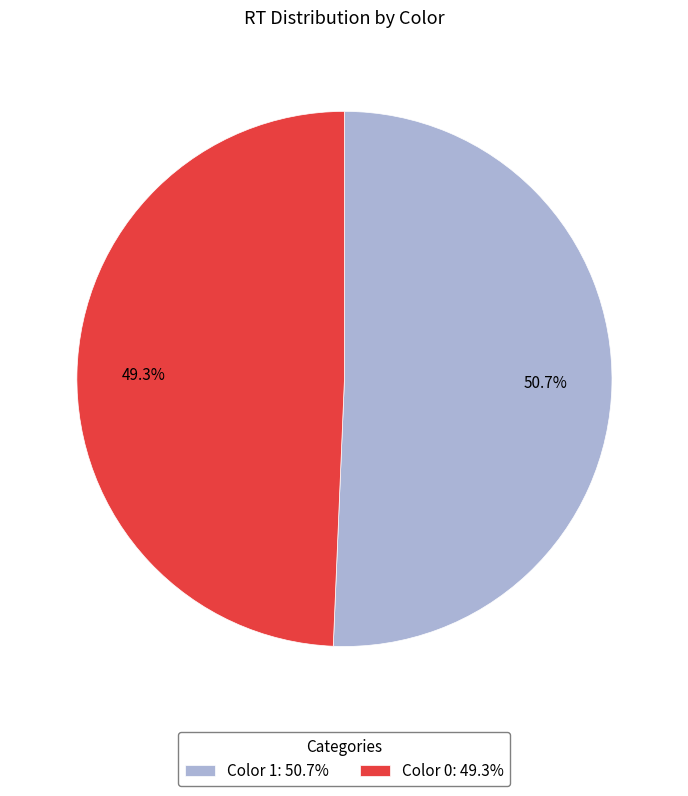

Does any single category account for the majority?

Yes